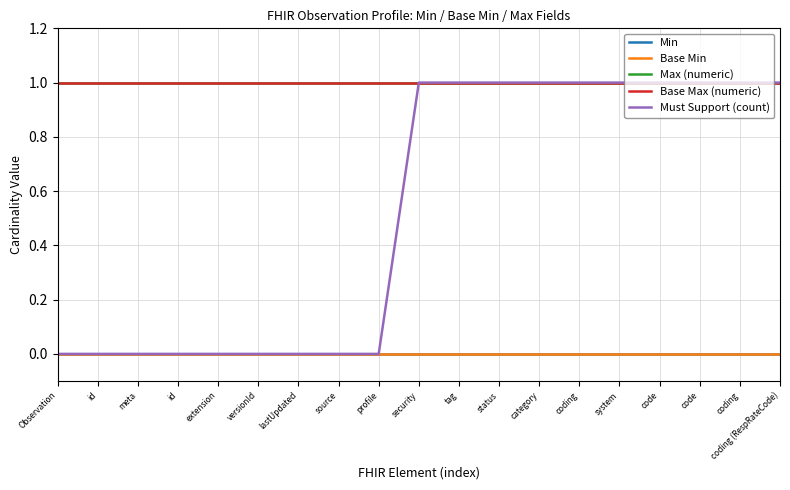

What is the total value across all series at id?

2